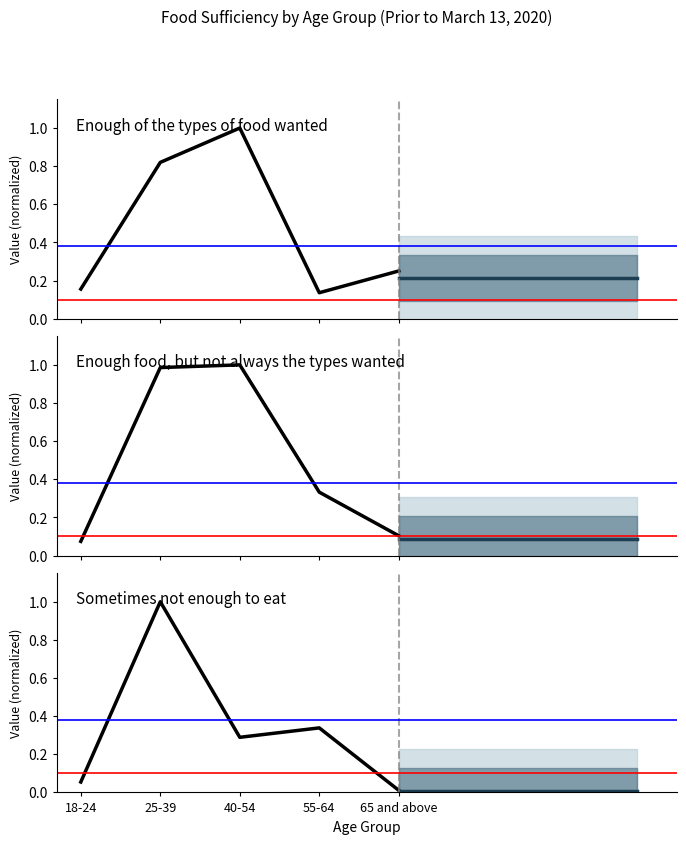

Does the chart have visible grid lines?

No